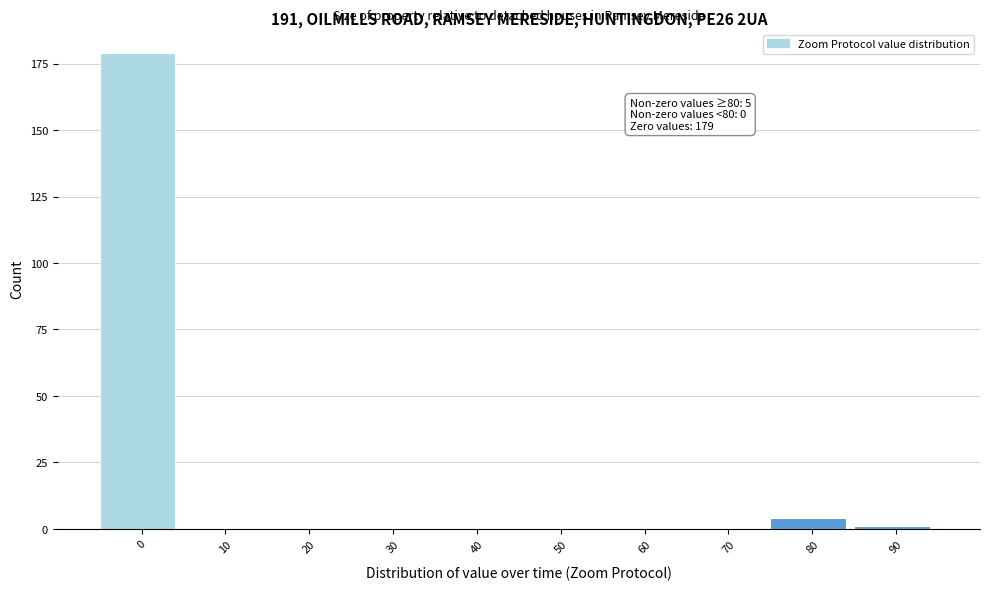

Reading left to right, what are all the values shown in this chart?

0=179	10=0	20=0	30=0	40=0	50=0	60=0	70=0	80=4	90=1